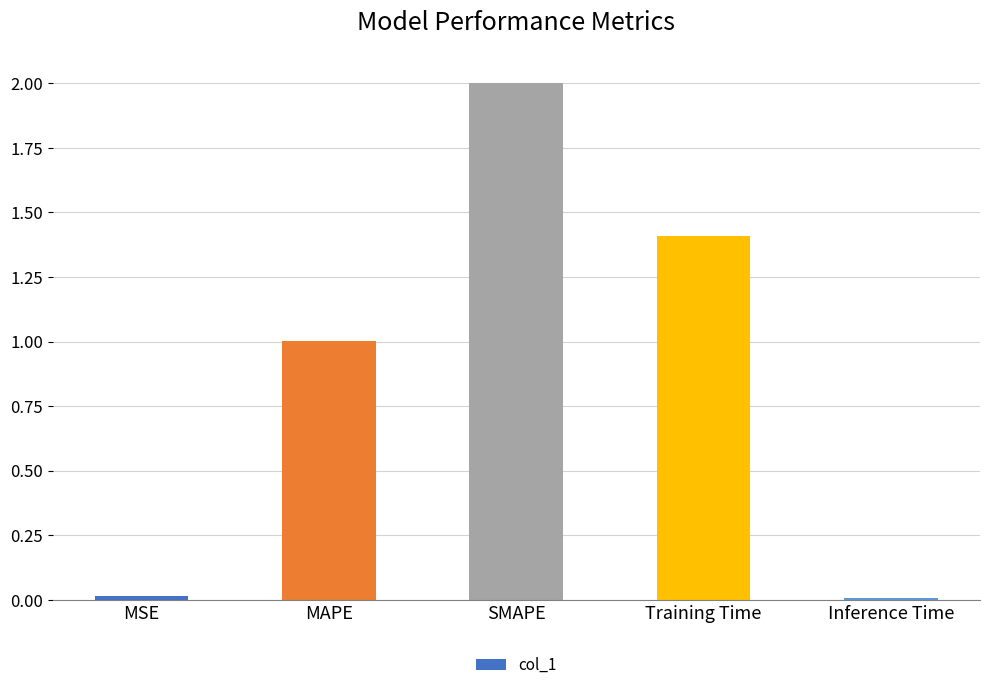

Is it true that the value at SMAPE is 2.0?

True